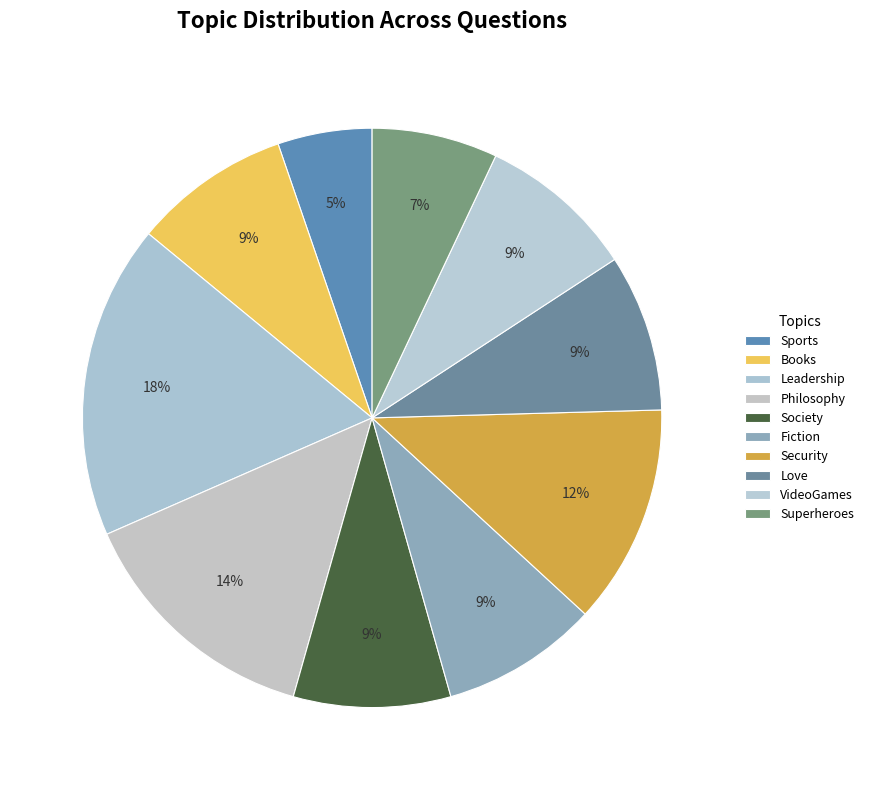

How many slices are in this pie chart?

10